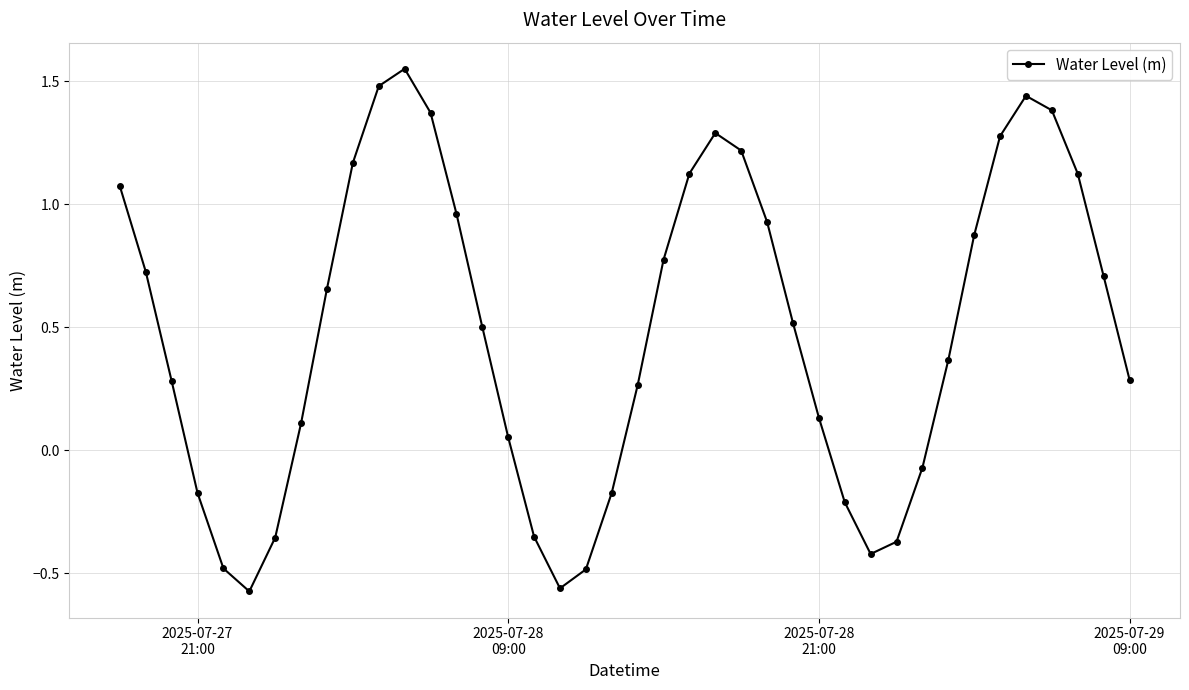

What is the value of the 27th point from the left?

0.5